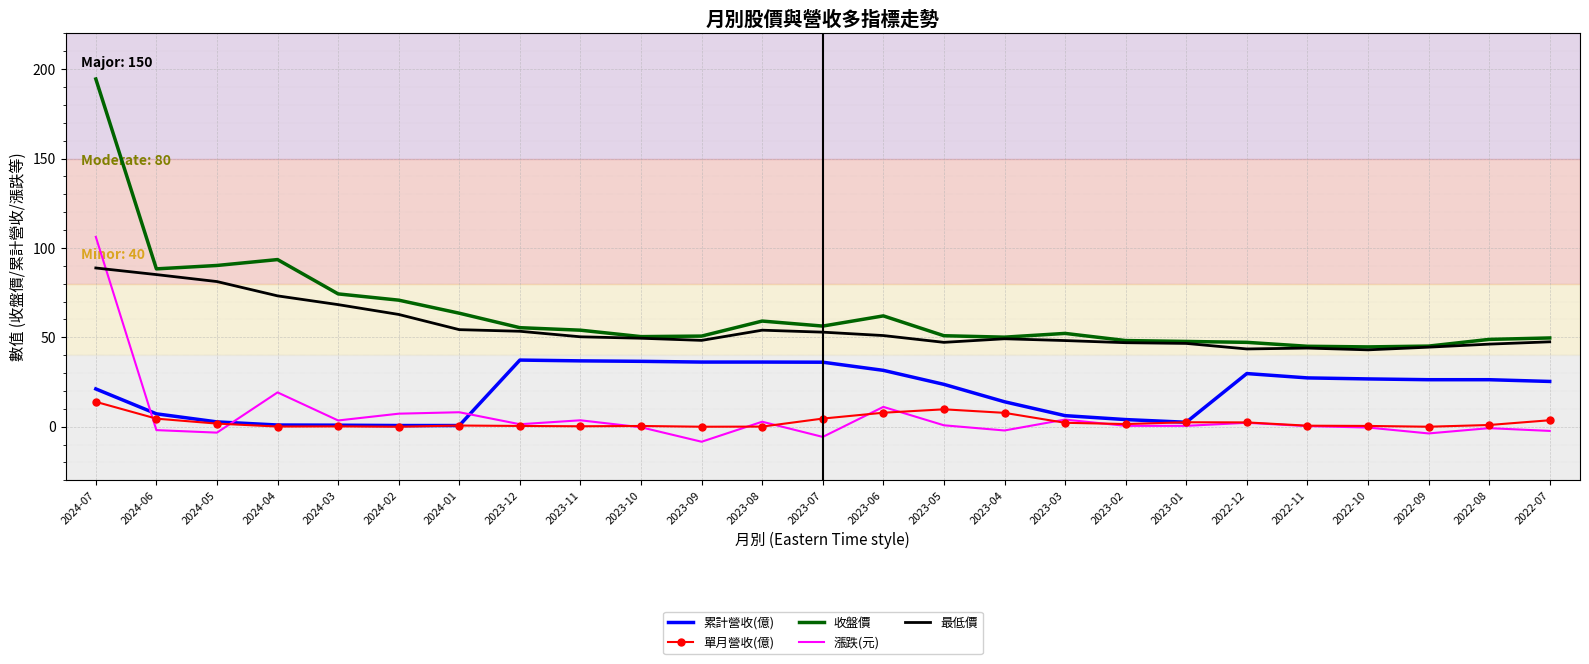

At which label does 收盤價 first exceed 52?

2024-07